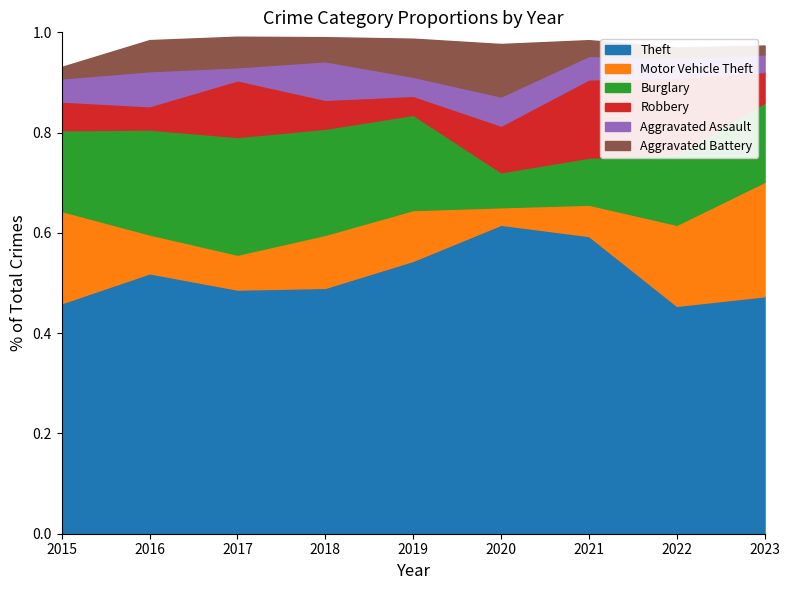

True or false: Motor Vehicle Theft and Theft intersect in this chart.

False